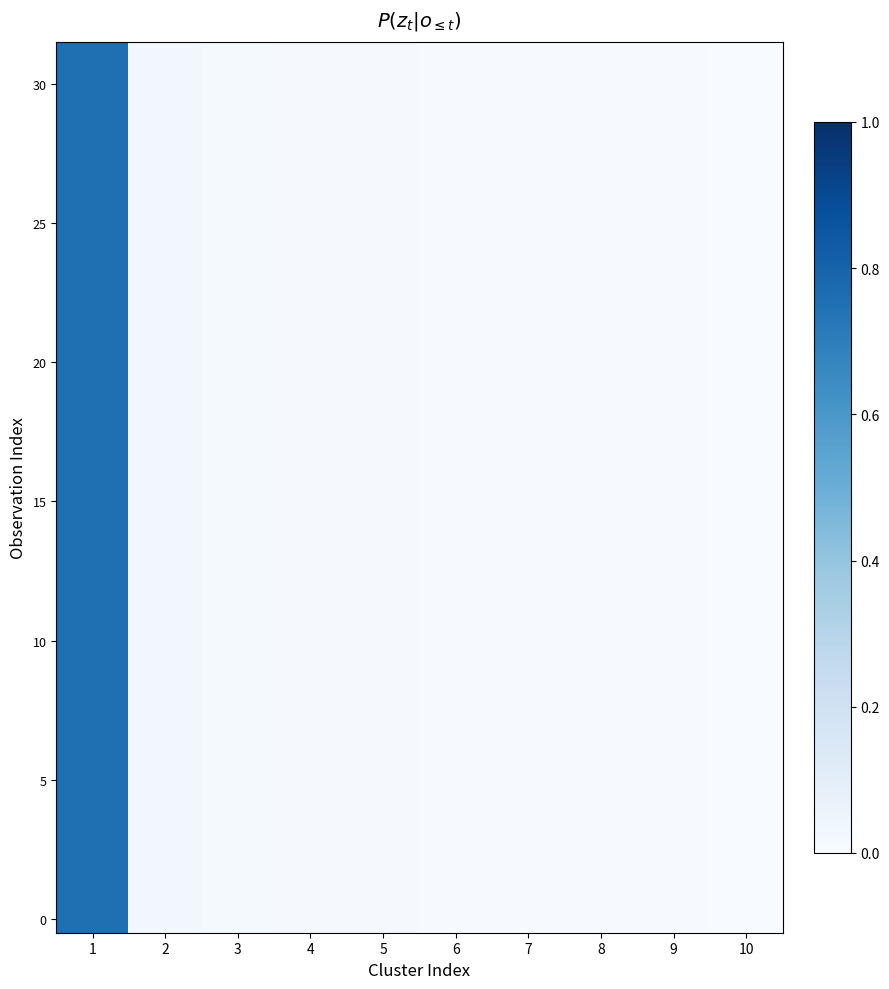

Which has a higher value, 7 or 10?

7